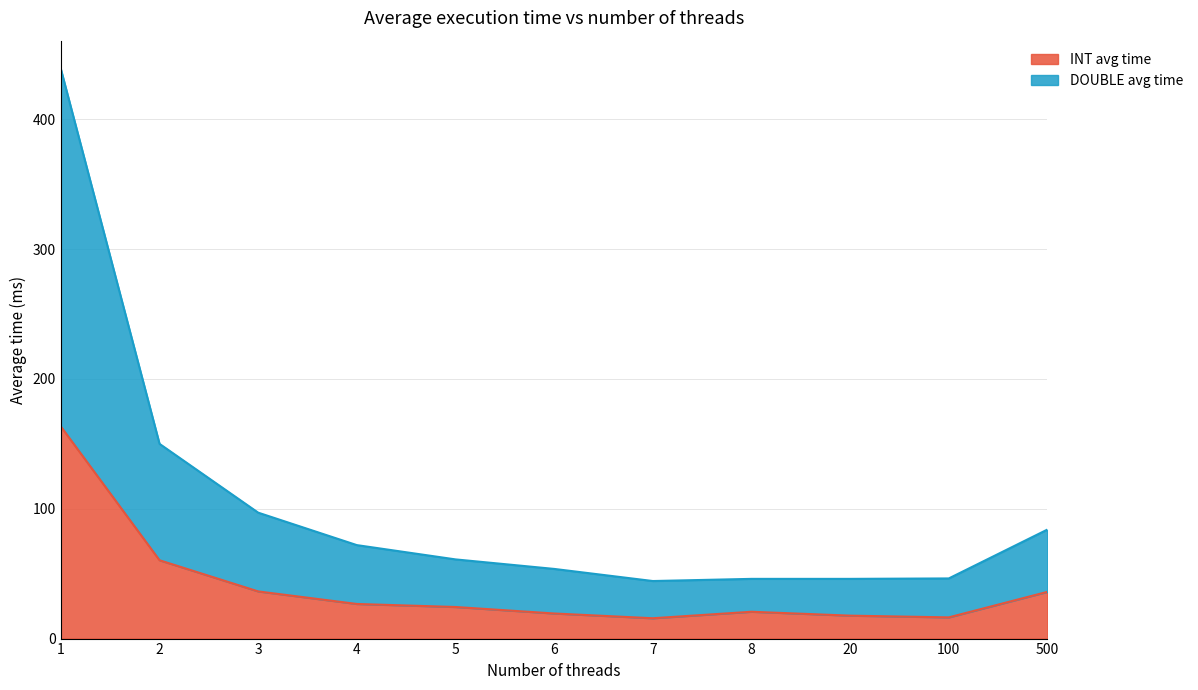

True or false: DOUBLE avg time and INT avg time cross at least once.

False